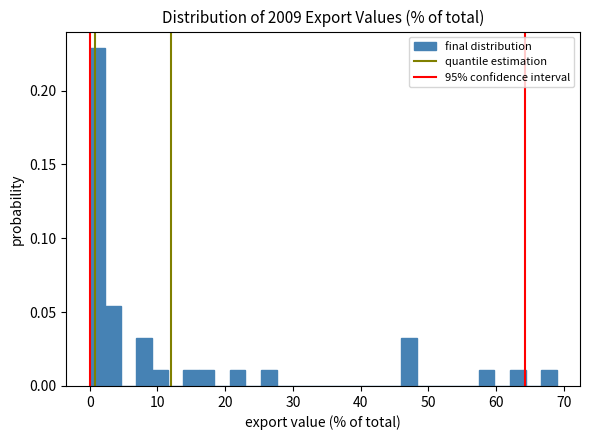

Read against the x-axis, roughly where is the centre of the tallest bar?

1